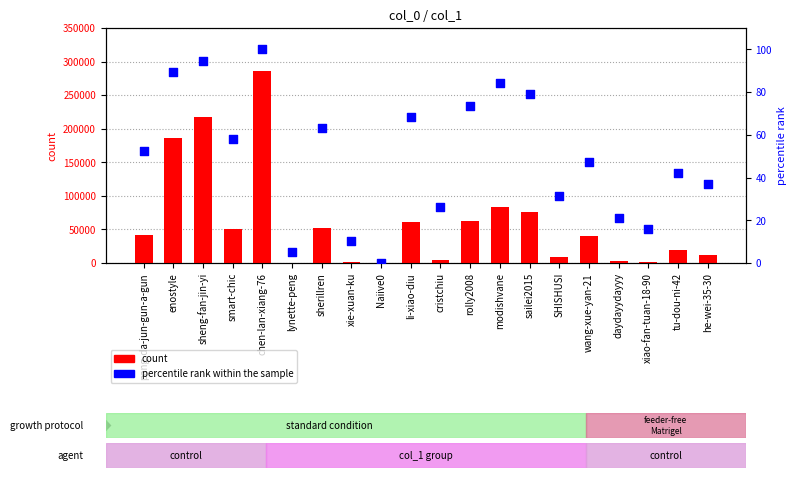

Which series has the largest total across all categories?

count